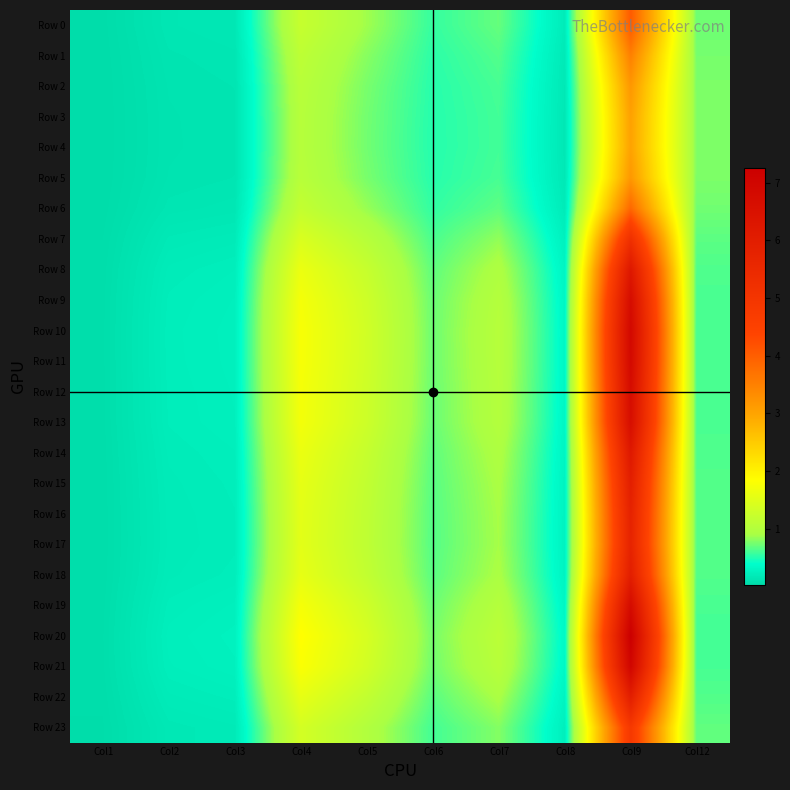

Rank the series by their maximum value, from lowest to highest.

Row 4, Row 3, Row 5, Row 2, Row 1, Row 6, Row 0, Row 23, Row 7, Row 17, Row 16, Row 15, Row 22, Row 18, Row 14, Row 8, Row 13, Row 9, Row 12, Row 19, Row 11, Row 10, Row 21, Row 20